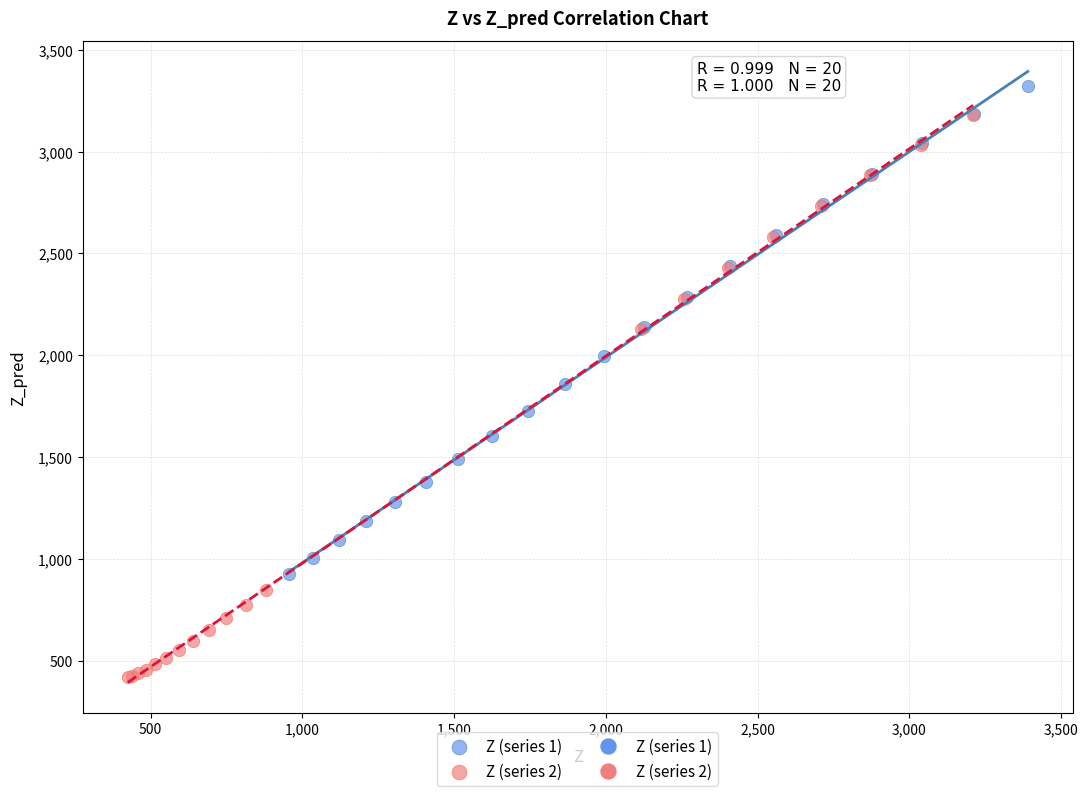

Which series reaches the maximum Y coordinate?

Z (series 1)